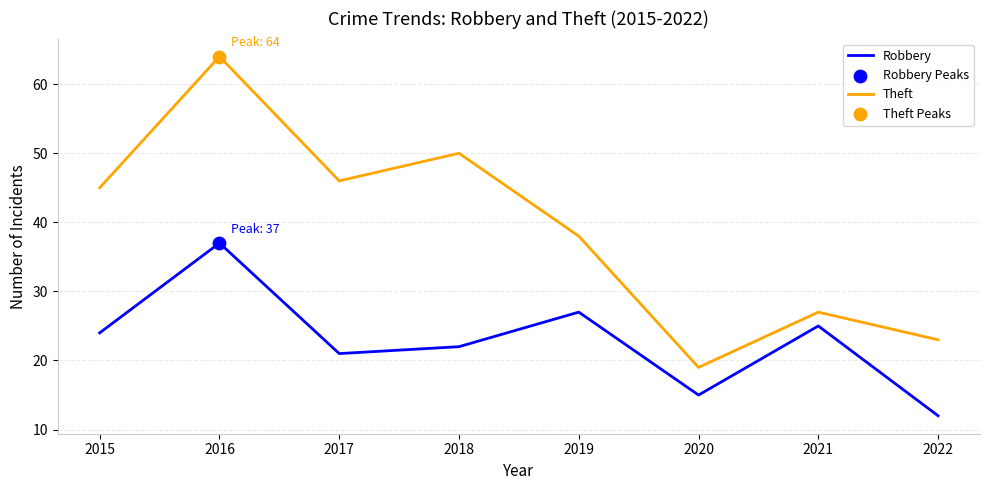

Which series has the widest spread of values?

Theft